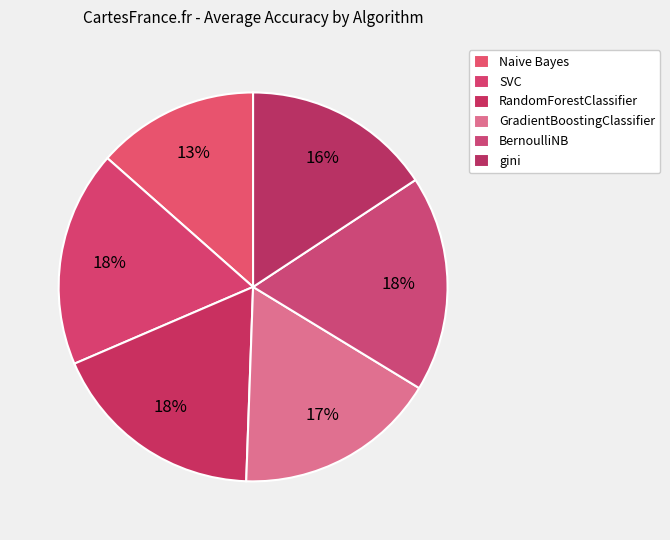

Count the number of slices in the pie.

6